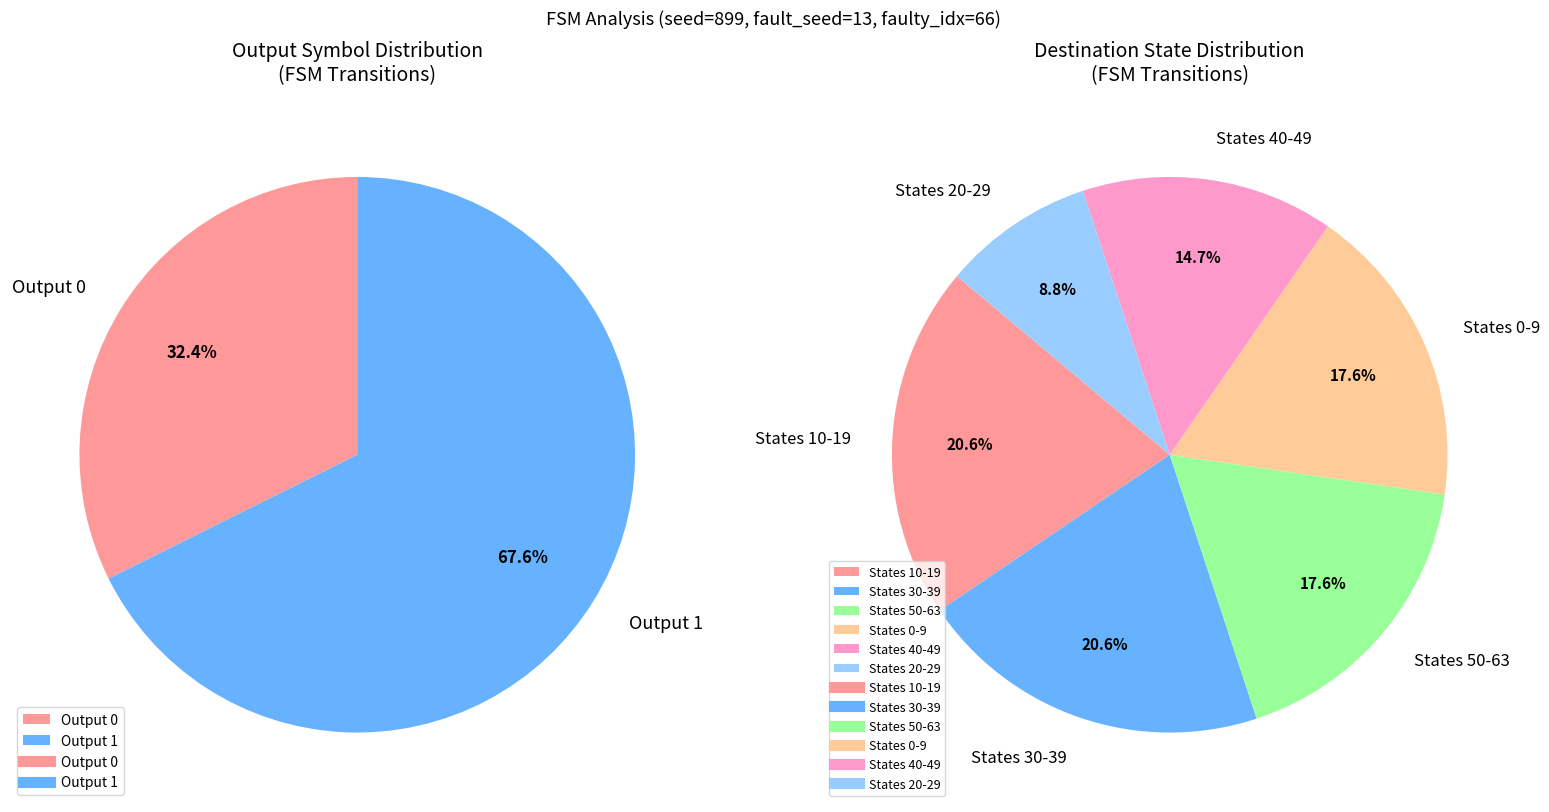

Combined, do state_11_b and state_9_b account for over 50%?

No